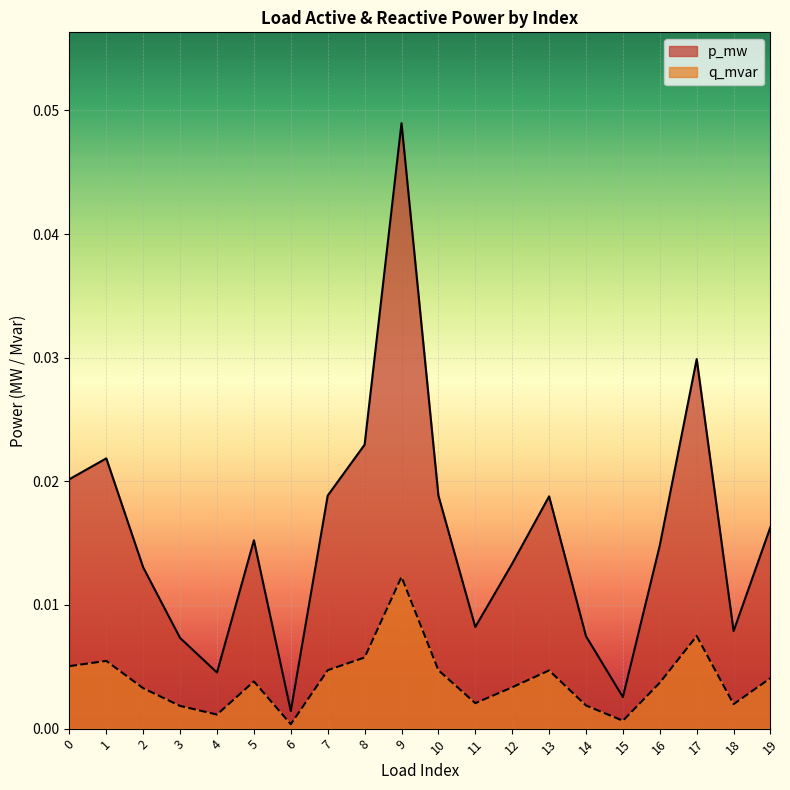

The p_mw series shows 0.0 at 11. True or false?

True